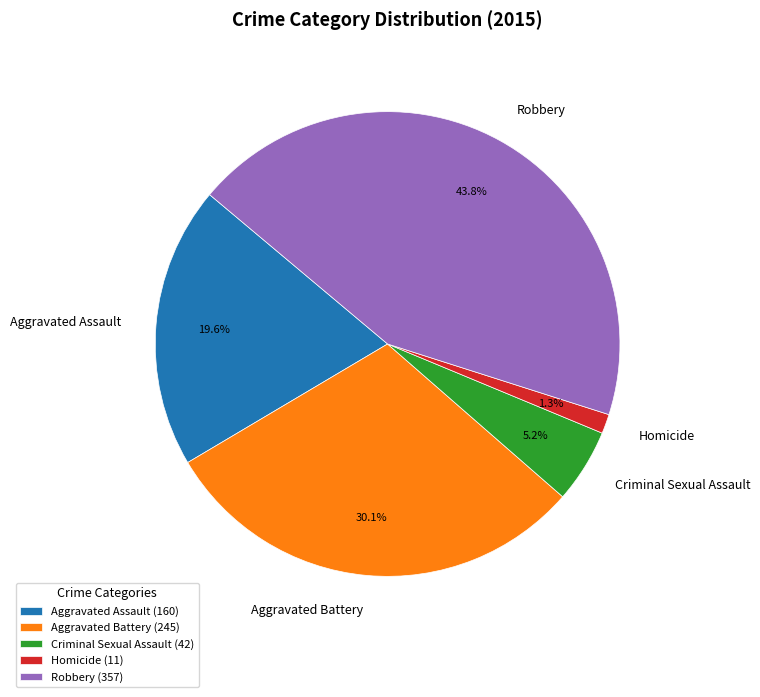

To the nearest percent, what is the difference between the Aggravated Battery and Criminal Sexual Assault slice percentages?

25%